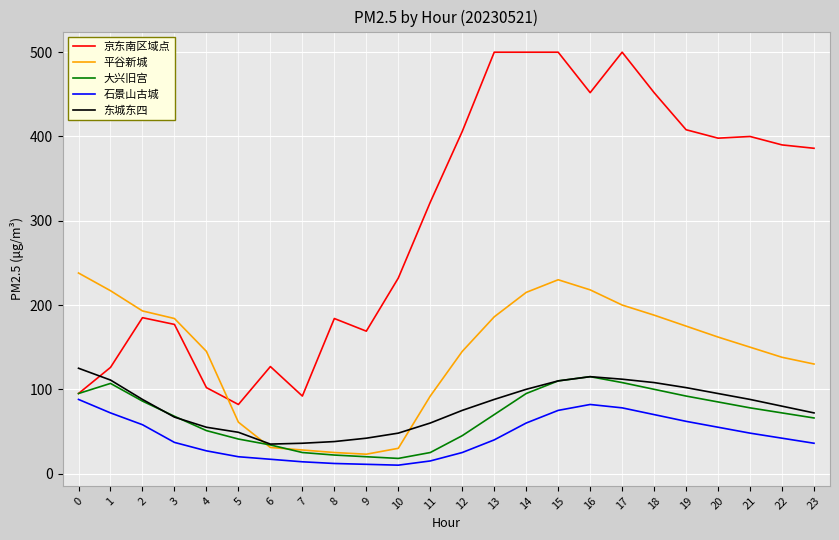

What is the maximum value for 大兴旧宫?

115